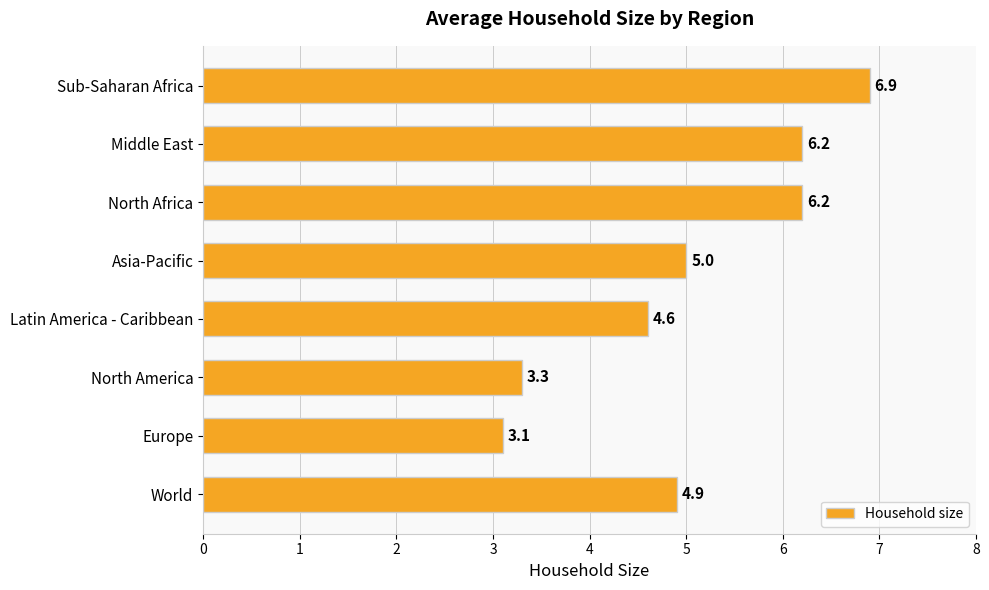

Reading top to bottom, transcribe all the data shown in this chart.

6.9	6.2	6.2	5.0	4.6	3.3	3.1	4.9